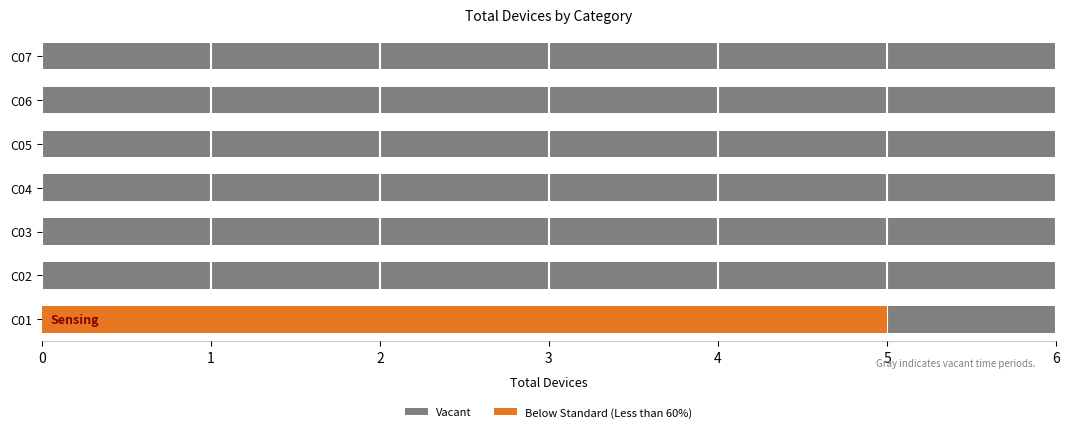

Which series has the largest range (max minus min)?

Below Standard (Less than 60%)